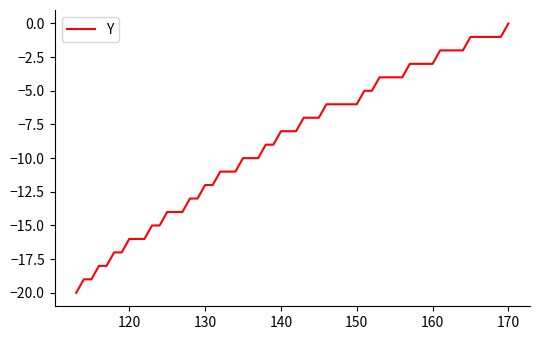

How many lines are shown in the chart?

1